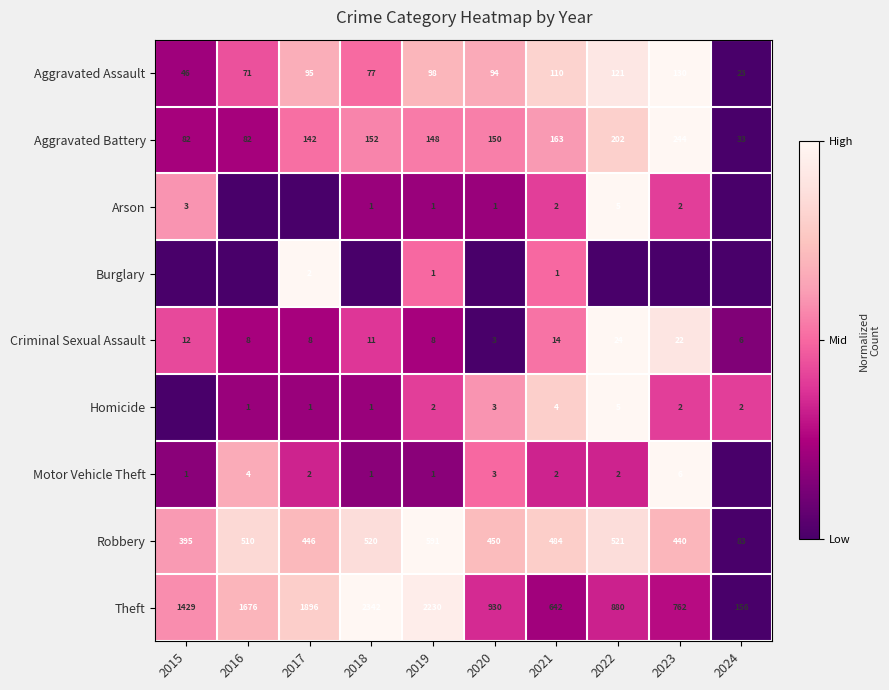

How many series are shown in this chart?

9